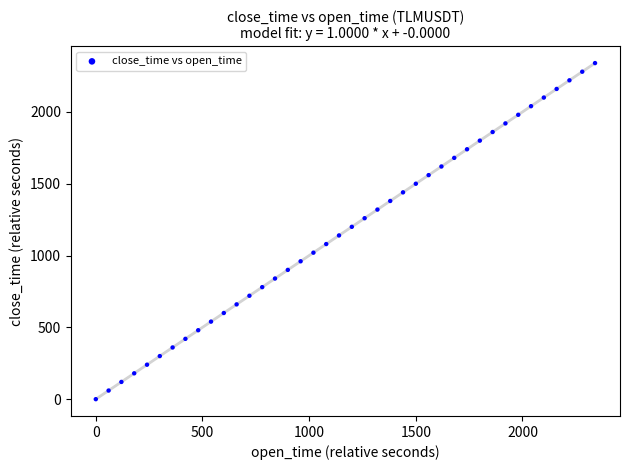

What is the range of X values (max minus min)?

2340